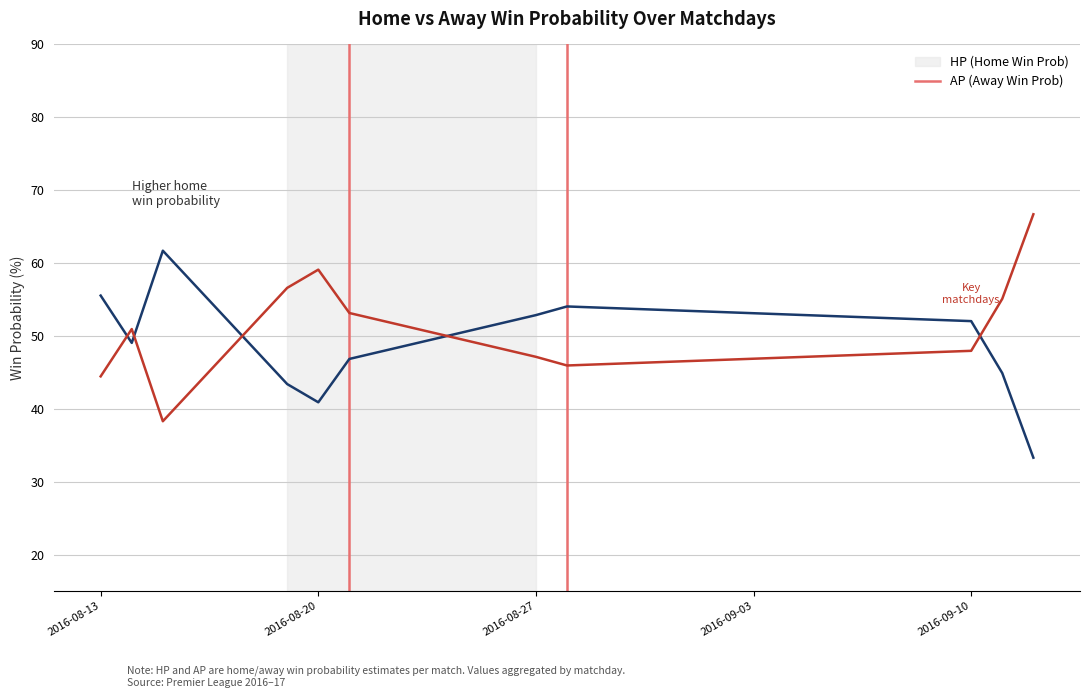

What is the minimum value shown in the chart?

33.3